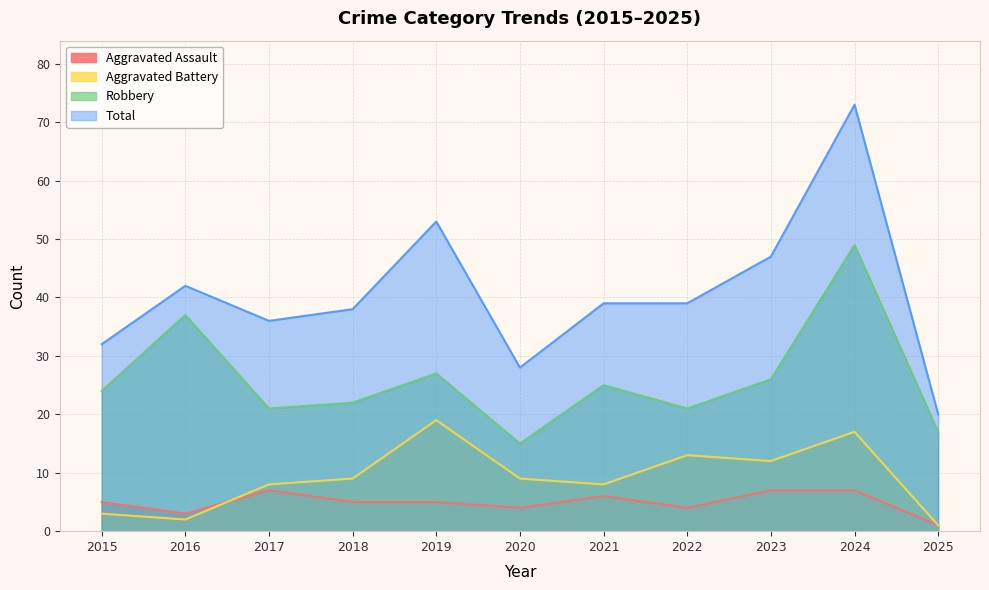

What is the average value of the Aggravated Battery series?

9